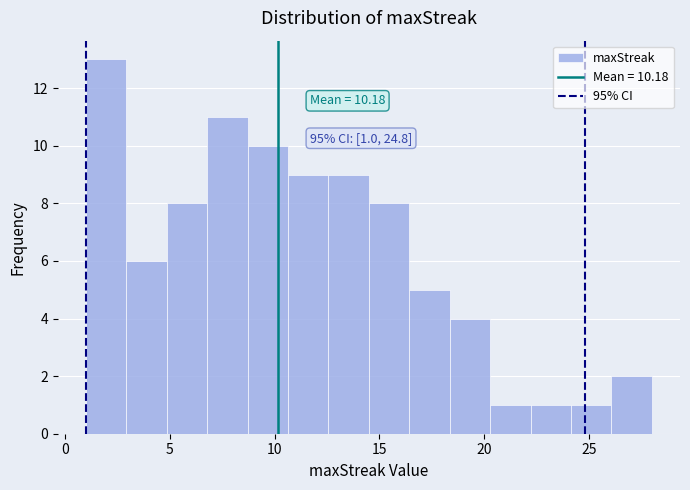

Around what value on the x-axis is the tallest bar? Give the approximate position of its centre, as read against the axis.

2.0